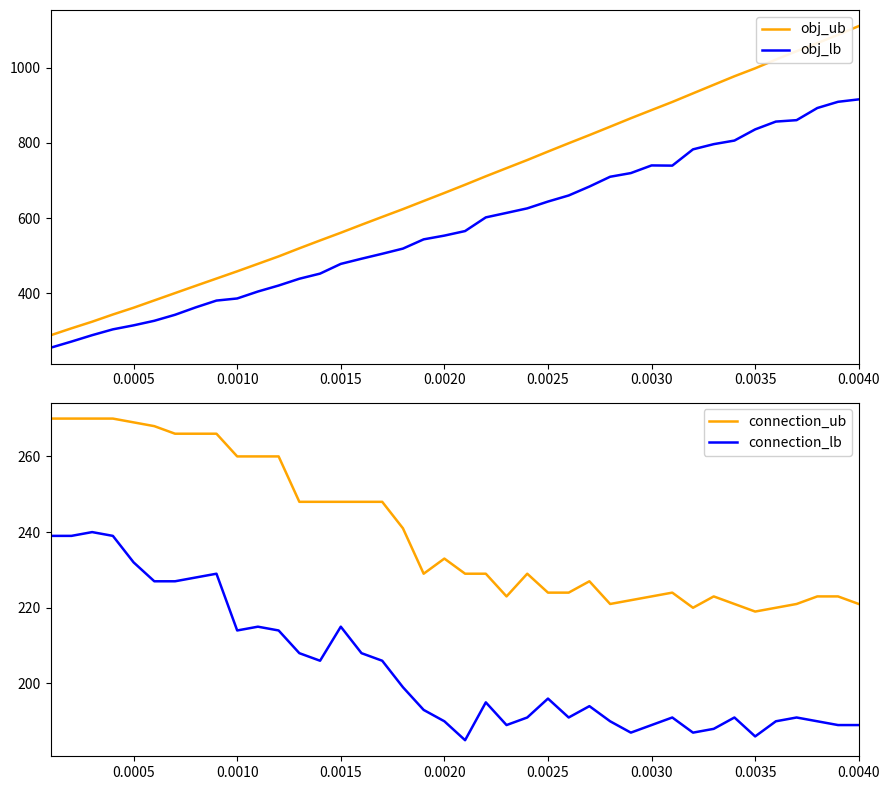

What is the difference between the second highest and minimum values in the connection_ub series?

51